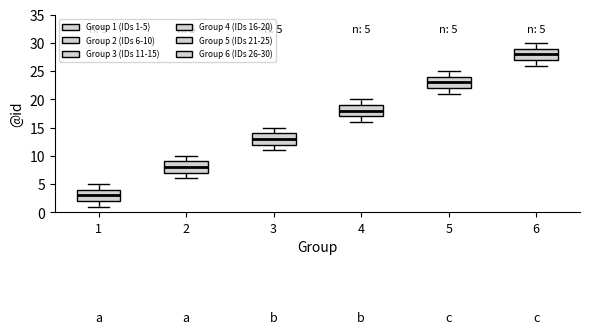

Which box's median line is the lowest?

1